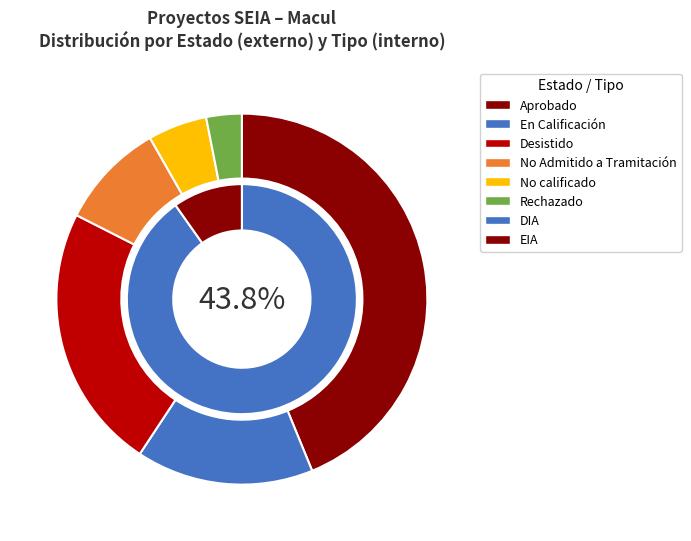

Which slice is the smallest?

Rechazado